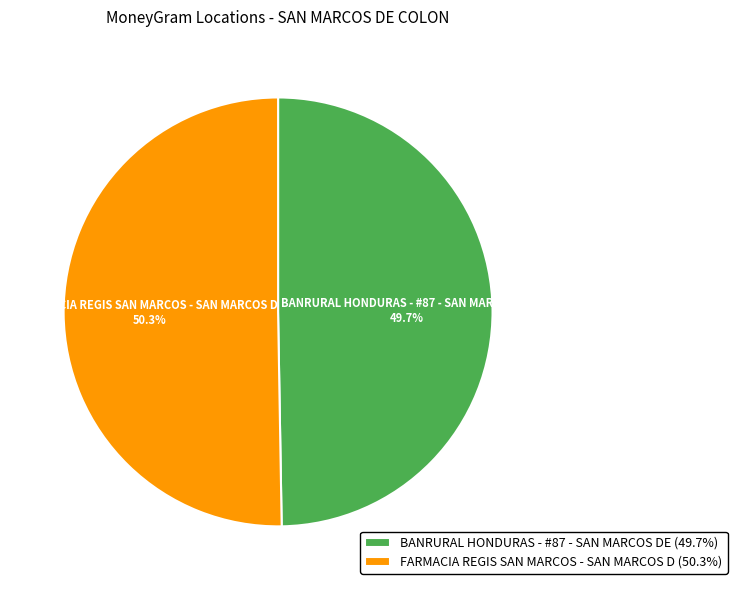

To the nearest percent, what portion does BANRURAL HONDURAS - #87 - SAN MARCOS DE represent?

50%